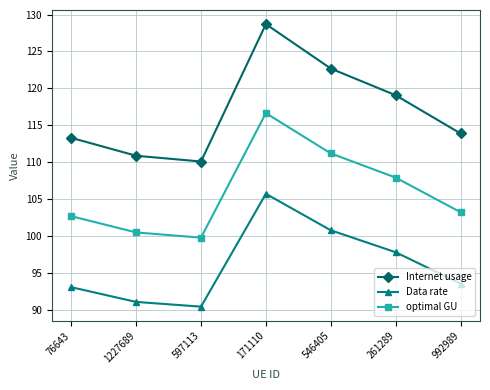

What are all the series names shown in the legend?

Internet usage, Data rate, optimal GU